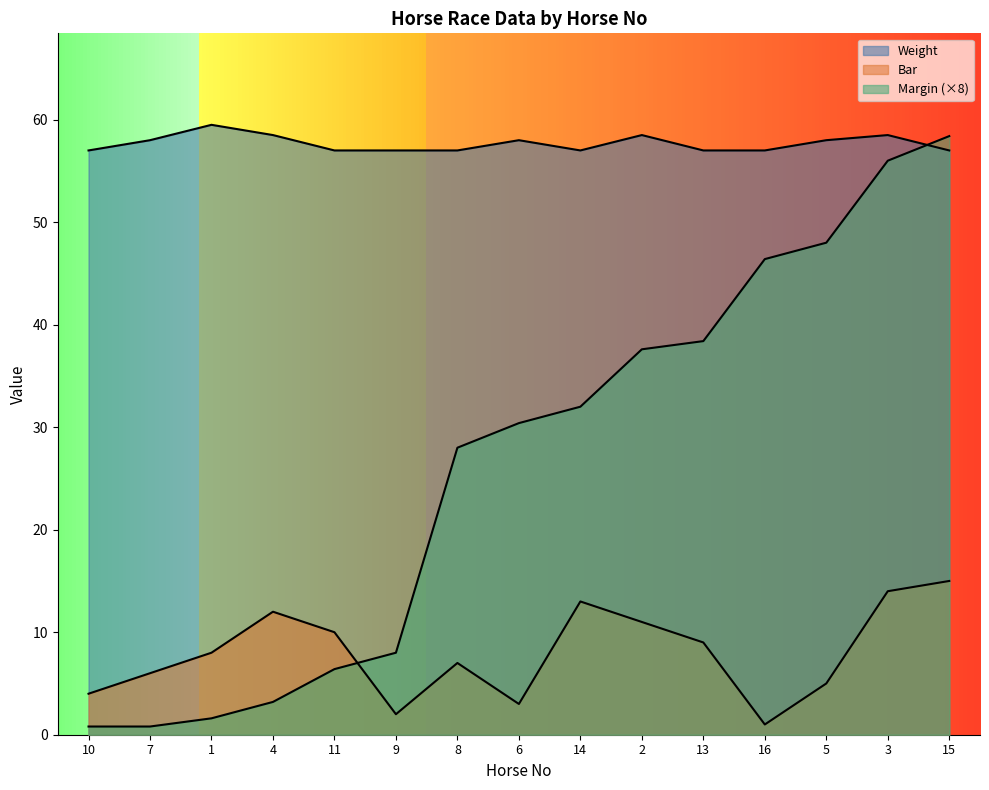

Which series has the largest range (max minus min)?

Margin